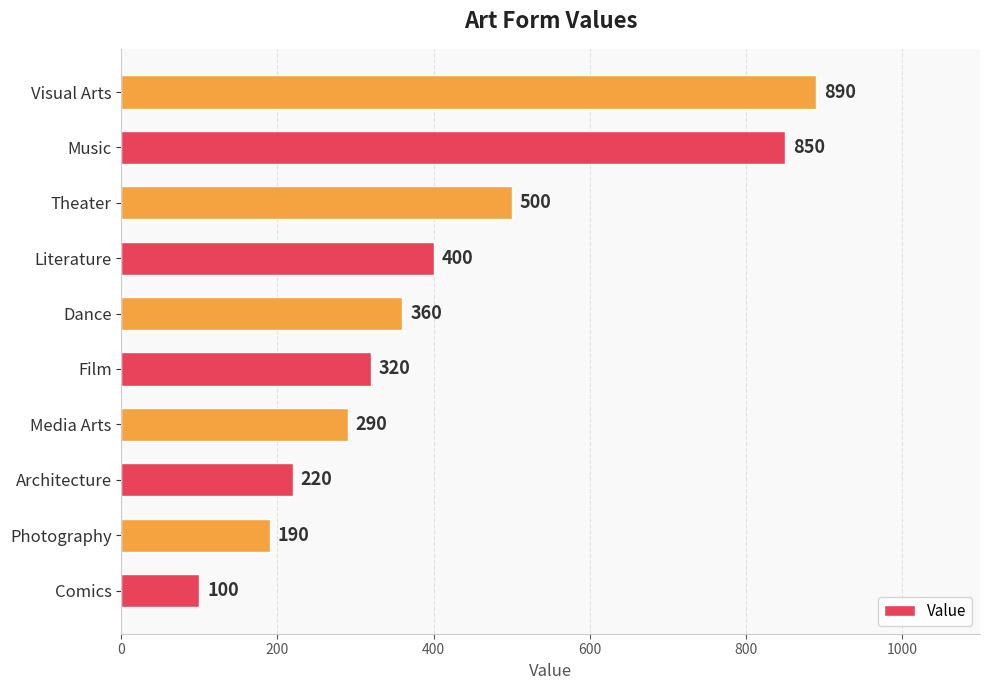

Rank the categories by value from lowest to highest.

Comics, Photography, Architecture, Media Arts, Film, Dance, Literature, Theater, Music, Visual Arts